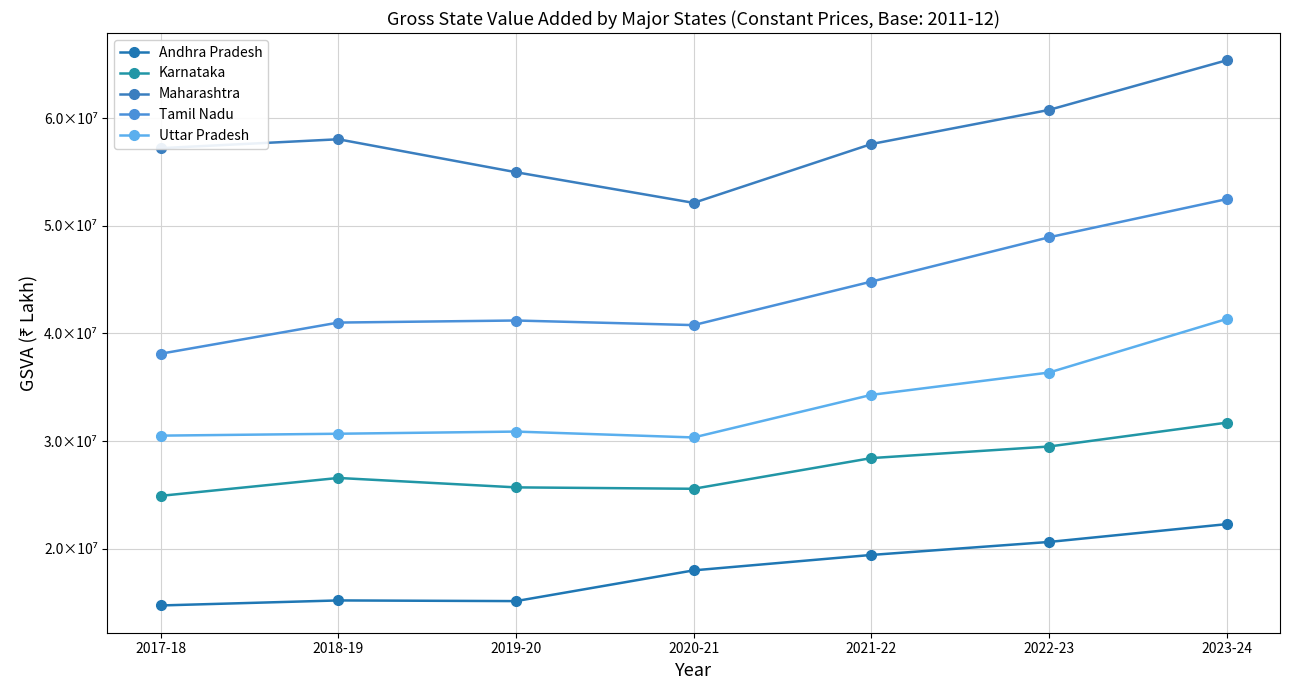

How many data points in Karnataka are less than 26577380?

3